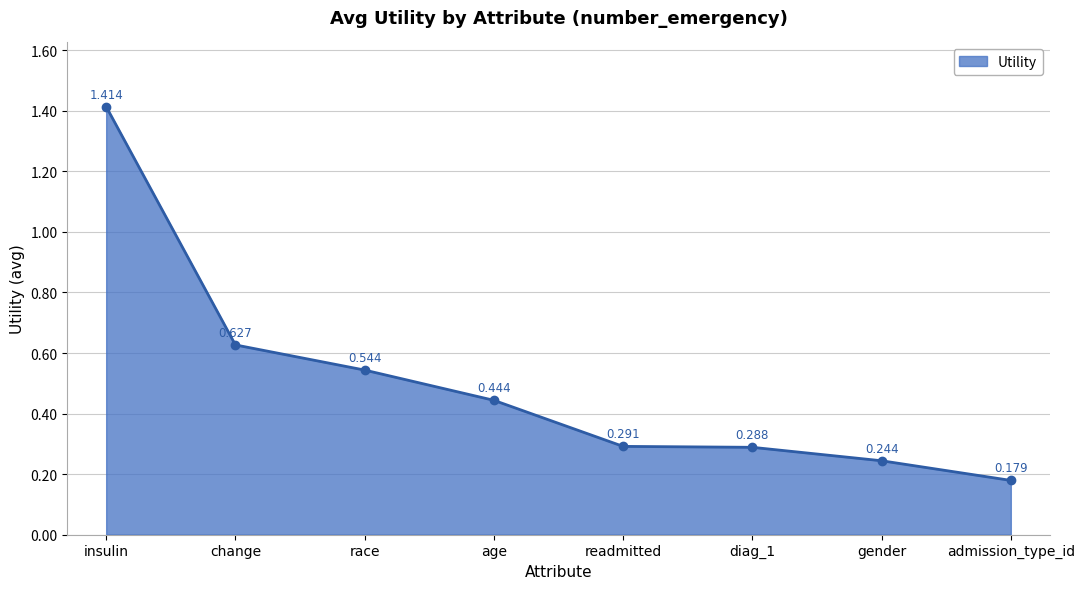

Where is the data nearest to the value 0?

admission_type_id